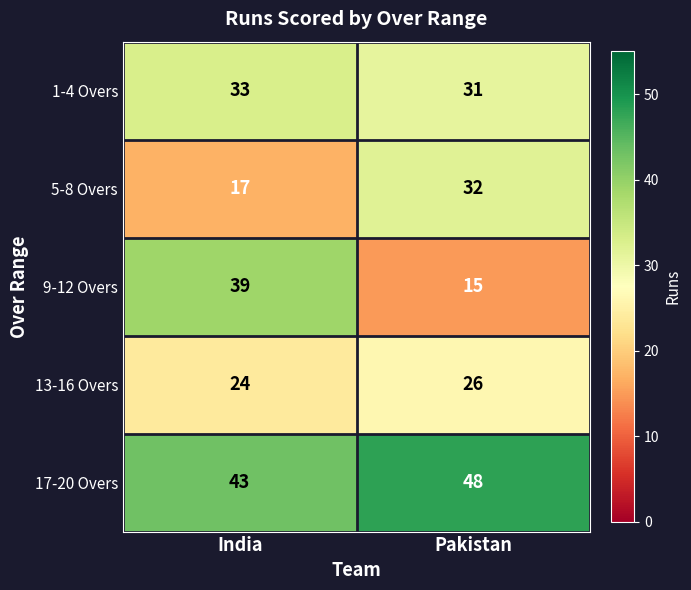

Reading left to right, transcribe all the data shown in this chart.

1-4 Overs: 33	31
5-8 Overs: 17	32
9-12 Overs: 39	15
13-16 Overs: 24	26
17-20 Overs: 43	48